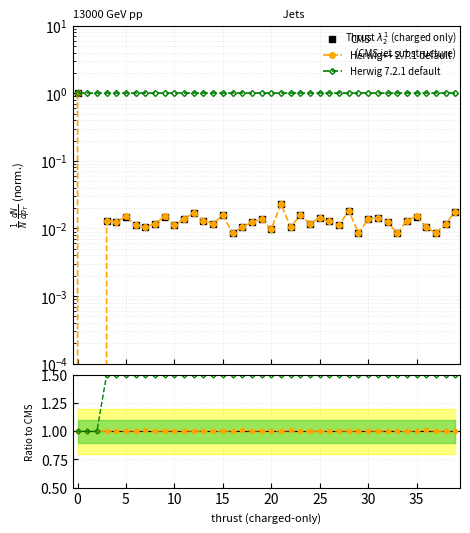

How many values in CMS are above zero?

38